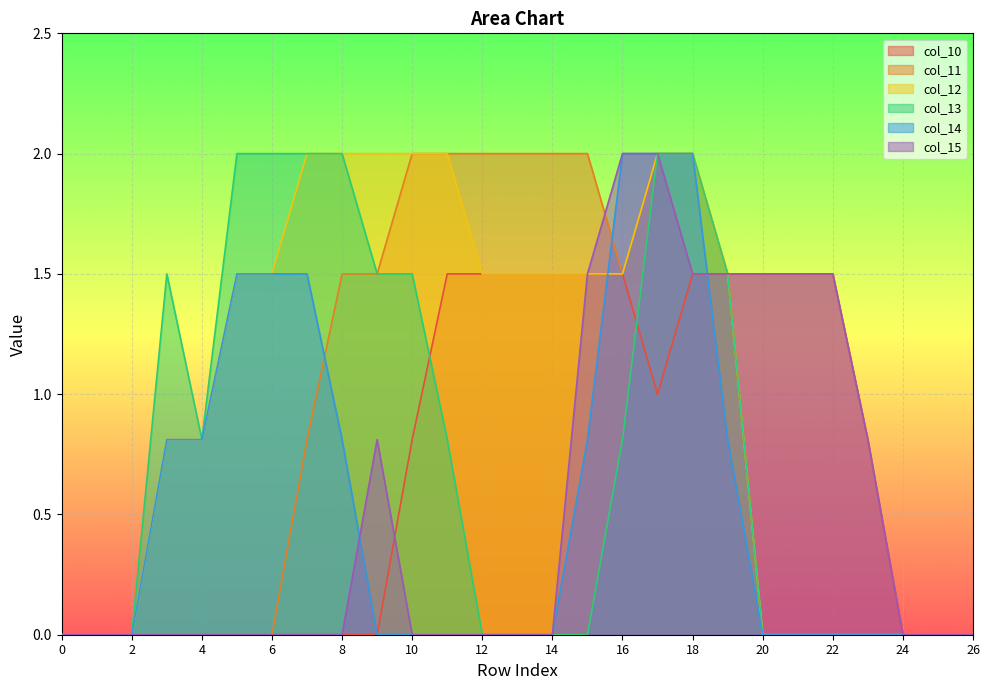

Reading left to right, what are all the values shown in this chart?

col_10: 0.0	0.0	0.0	0.0	0.0	0.0	0.0	0.0	0.0	0.0	0.8	1.5	1.5	1.5	1.5	1.5	1.5	1.0	1.5	1.5	1.5	1.5	1.5	0.8	0.0	0.0	0.0
col_11: 0.0	0.0	0.0	0.0	0.0	0.0	0.0	0.8	1.5	1.5	2.0	2.0	2.0	2.0	2.0	2.0	1.5	2.0	2.0	1.5	0.0	0.0	0.0	0.0	0.0	0.0	0.0
col_12: 0.0	0.0	0.0	0.8	0.8	1.5	1.5	2.0	2.0	2.0	2.0	2.0	1.5	1.5	1.5	1.5	1.5	2.0	2.0	1.5	0.0	0.0	0.0	0.0	0.0	0.0	0.0
col_13: 0.0	0.0	0.0	1.5	0.8	2.0	2.0	2.0	2.0	1.5	1.5	0.8	0.0	0.0	0.0	0.0	0.8	2.0	2.0	1.5	0.0	0.0	0.0	0.0	0.0	0.0	0.0
col_14: 0.0	0.0	0.0	0.8	0.8	1.5	1.5	1.5	0.8	0.0	0.0	0.0	0.0	0.0	0.0	0.8	2.0	2.0	2.0	0.8	0.0	0.0	0.0	0.0	0.0	0.0	0.0
col_15: 0.0	0.0	0.0	0.0	0.0	0.0	0.0	0.0	0.0	0.8	0.0	0.0	0.0	0.0	0.0	1.5	2.0	2.0	1.5	1.5	1.5	1.5	1.5	0.8	0.0	0.0	0.0